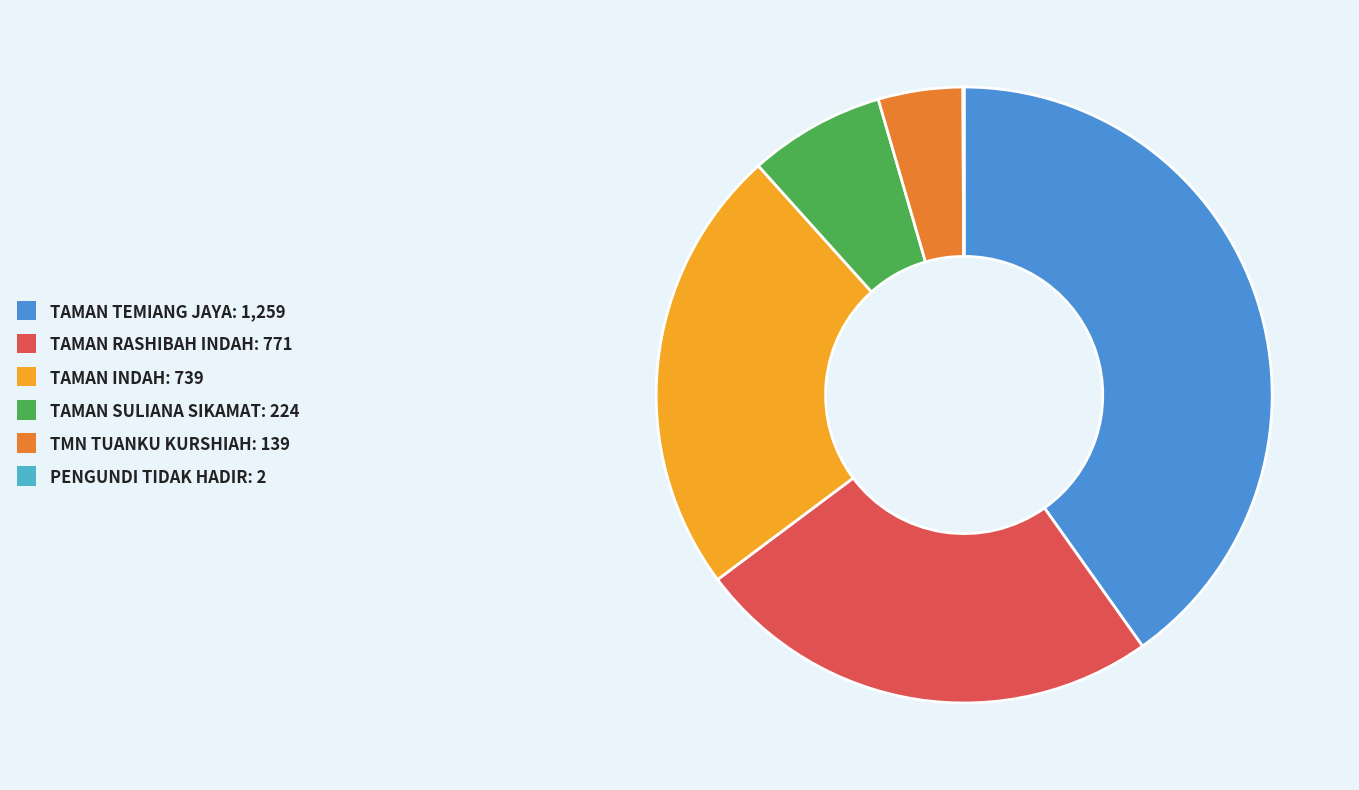

Which slice is the largest?

TAMAN TEMIANG JAYA